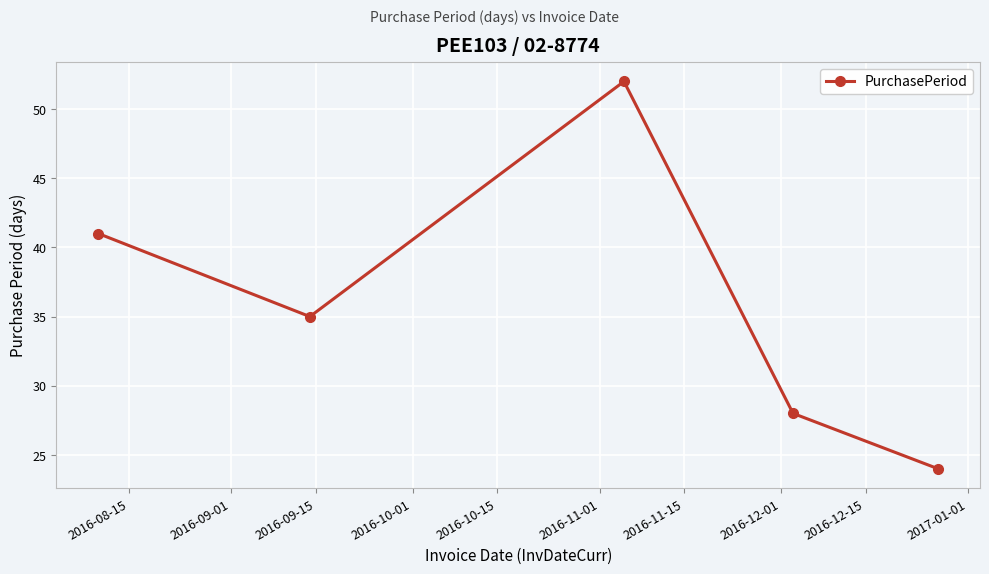

What is the sum of all values?

180